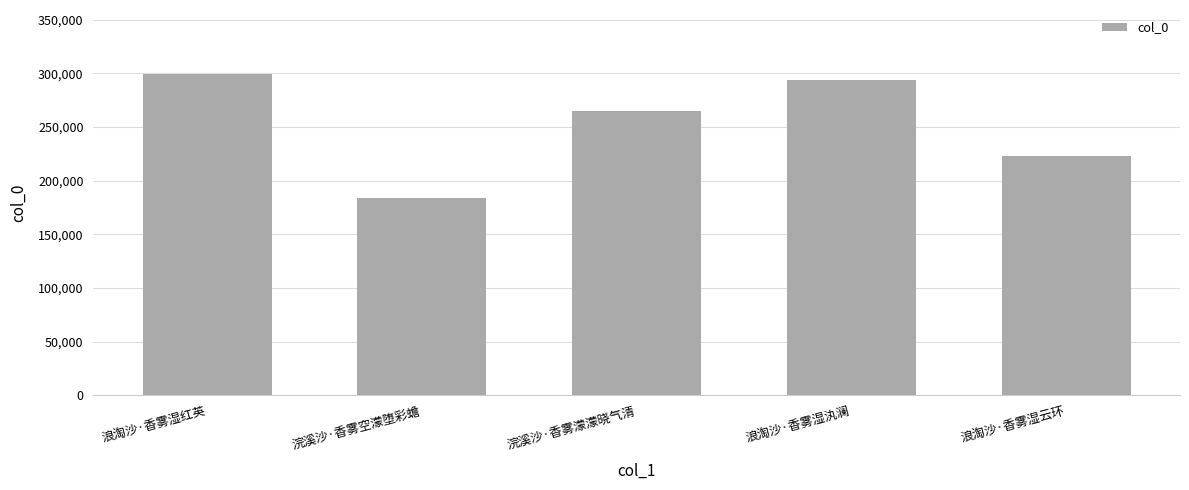

True or false: the data shows 183737 at 浣溪沙·香雾空濛堕彩蟾.

True